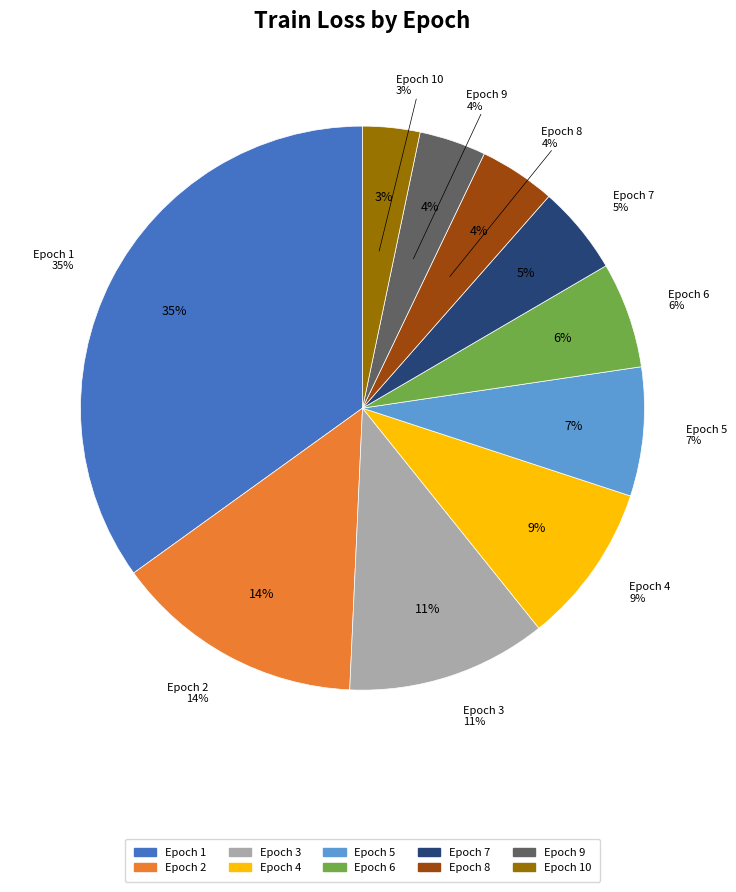

How many slices are in this pie chart?

10